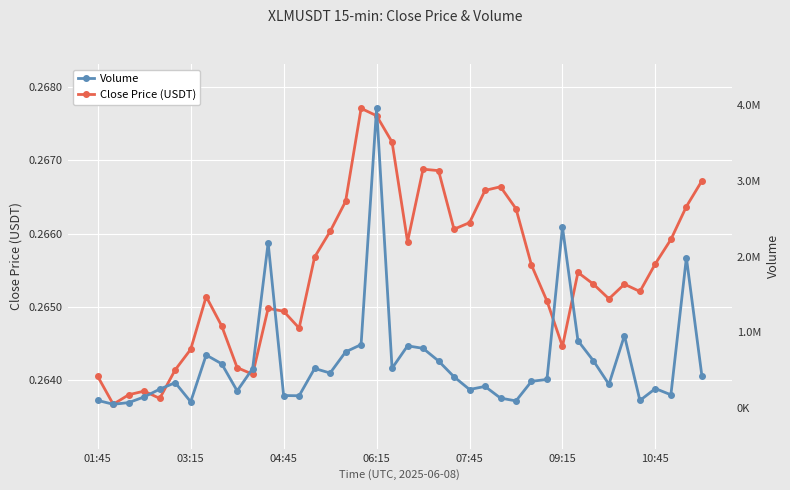

Which series has the largest total across all categories?

Volume